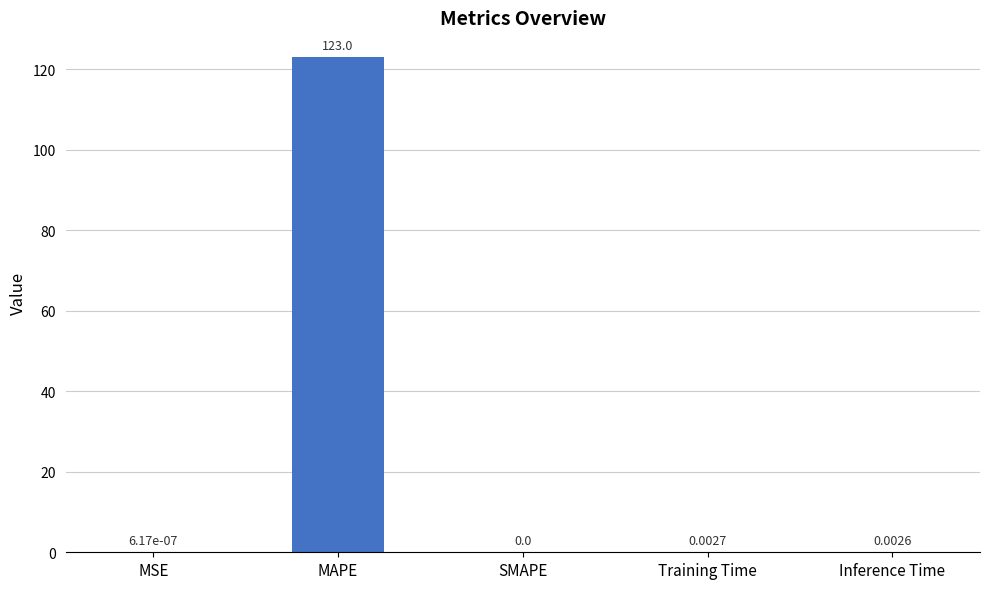

Between Training Time and SMAPE, which is larger?

Training Time